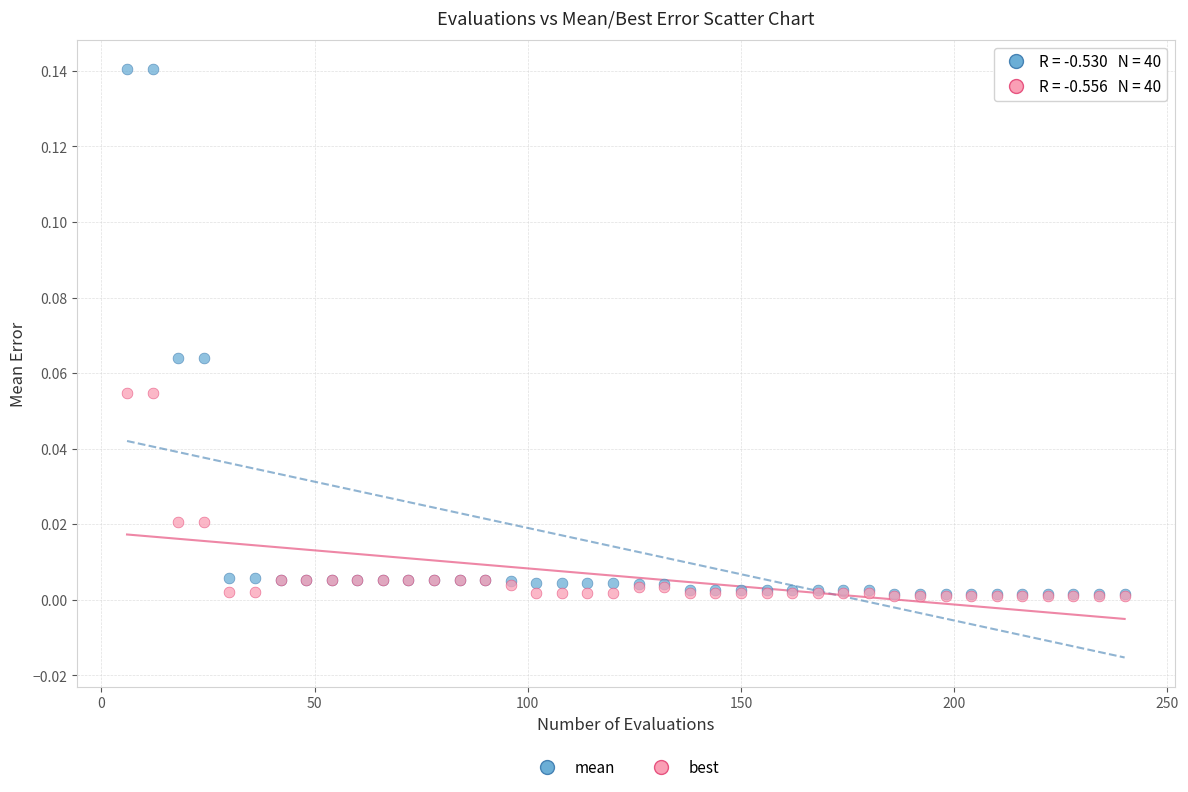

Which series has the largest Y range (max minus min)?

mean